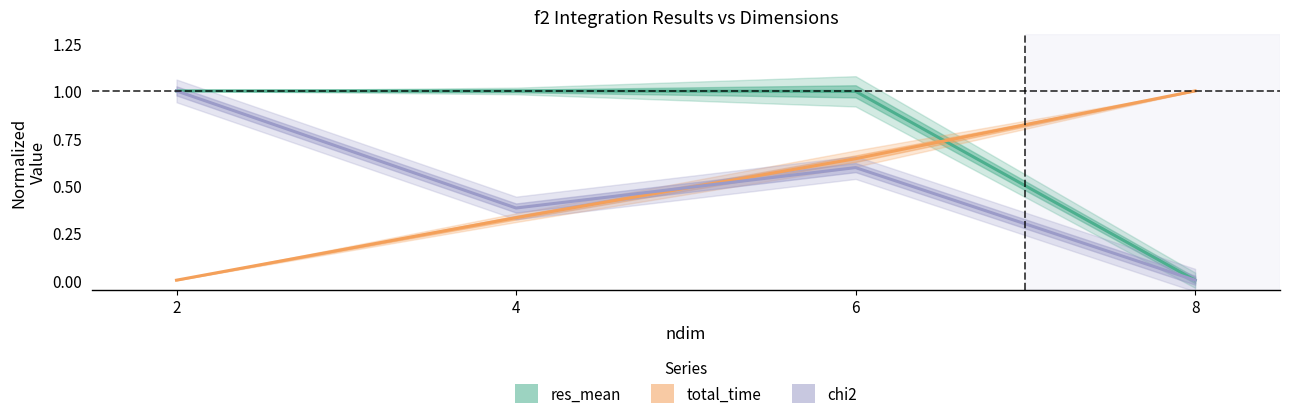

Which category has the highest value in the res_mean series?

2